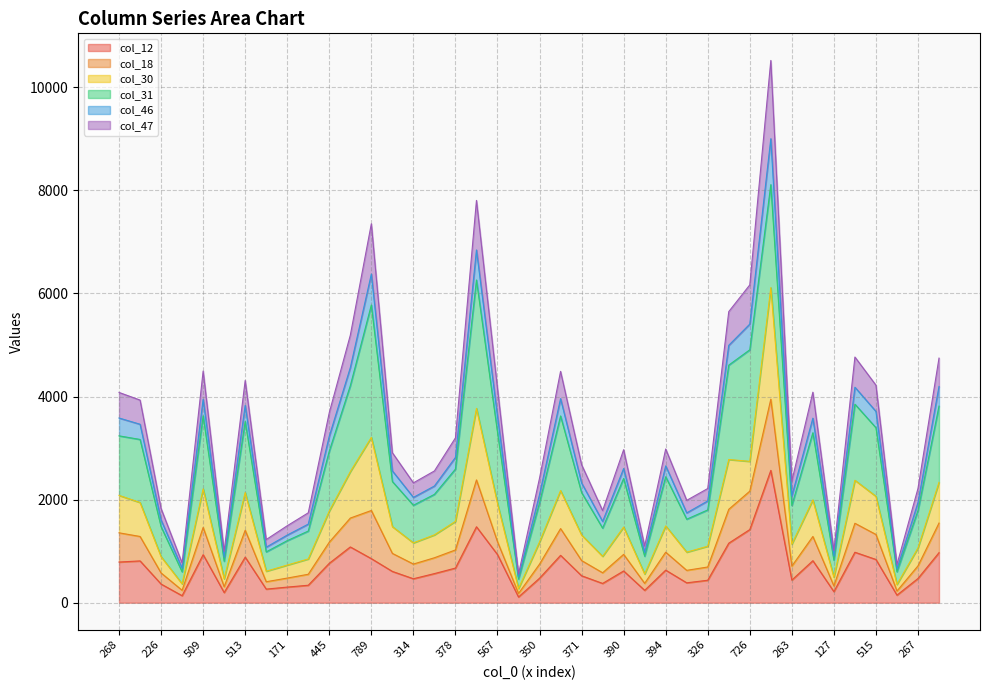

At how many categories does at least one series exceed 9847?

1